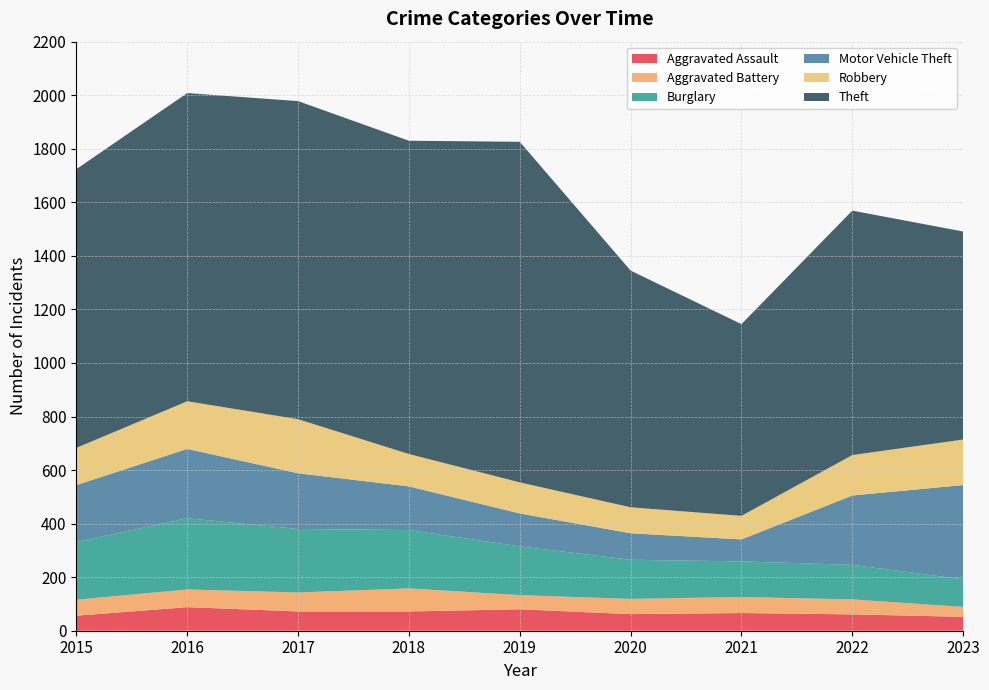

Reading left to right, transcribe all the data shown in this chart.

Aggravated Assault: 56	88	72	72	80	62	66	61	52
Aggravated Battery: 60	66	71	86	53	57	60	56	37
Burglary: 216	266	237	218	182	146	133	129	103
Motor Vehicle Theft: 212	259	208	163	123	99	82	259	352
Robbery: 139	178	202	121	116	97	88	151	170
Theft: 1041	1151	1188	1170	1272	884	716	913	777